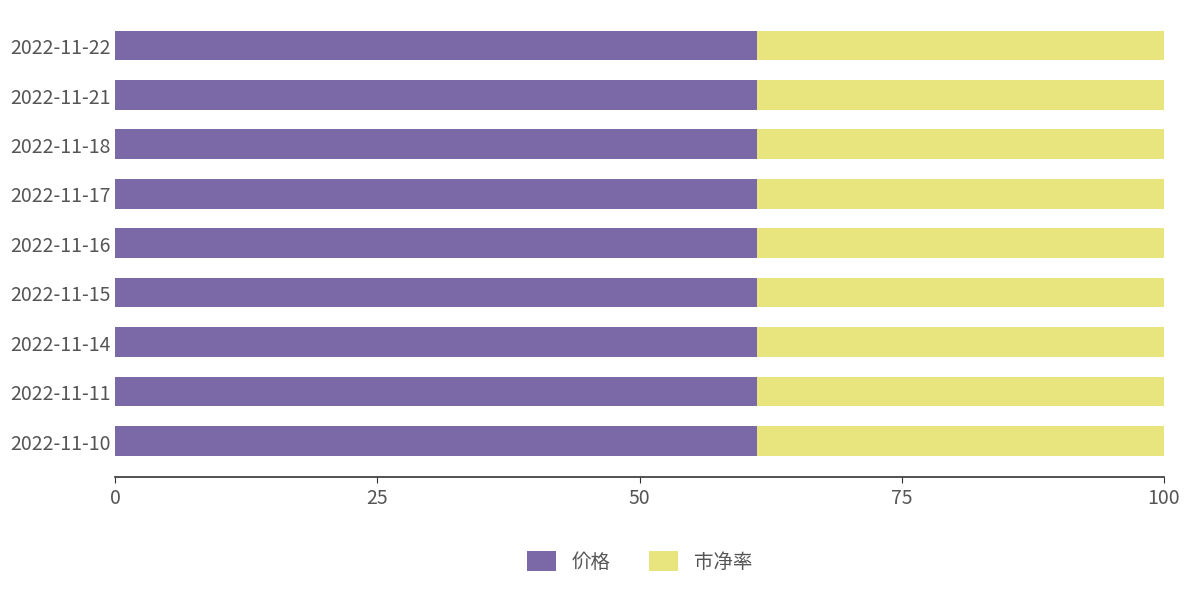

What is the sum of the 价格 values at 2022-11-11 and 2022-11-22?

122.4